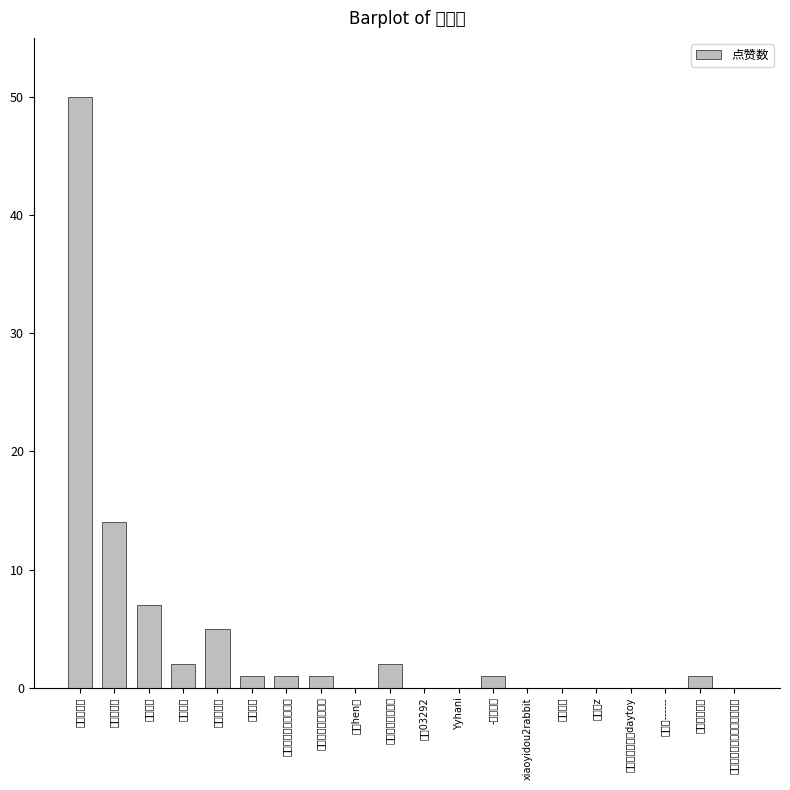

How many data points are above 1?

6